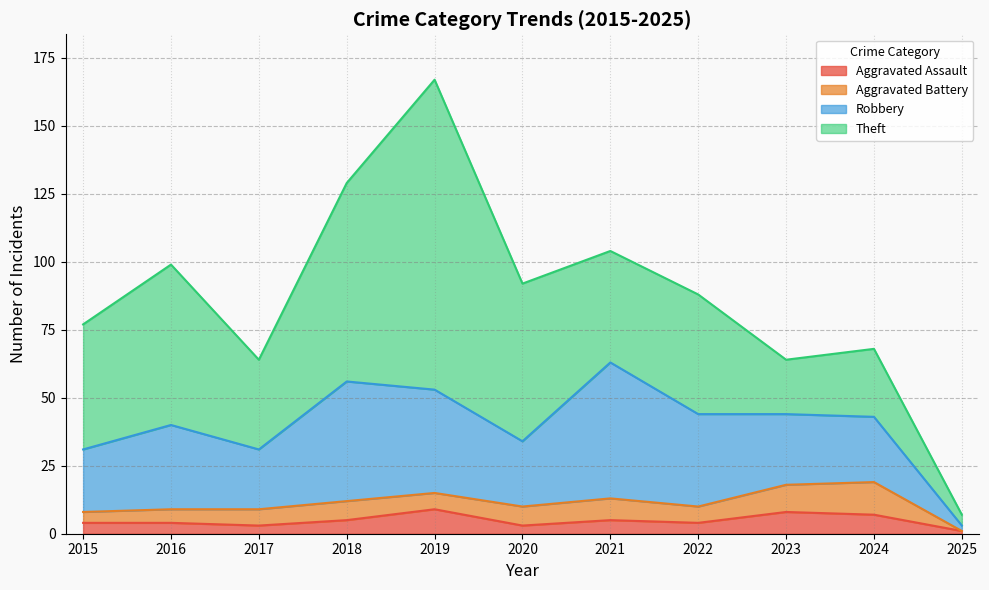

What is the maximum value shown in the chart?

114